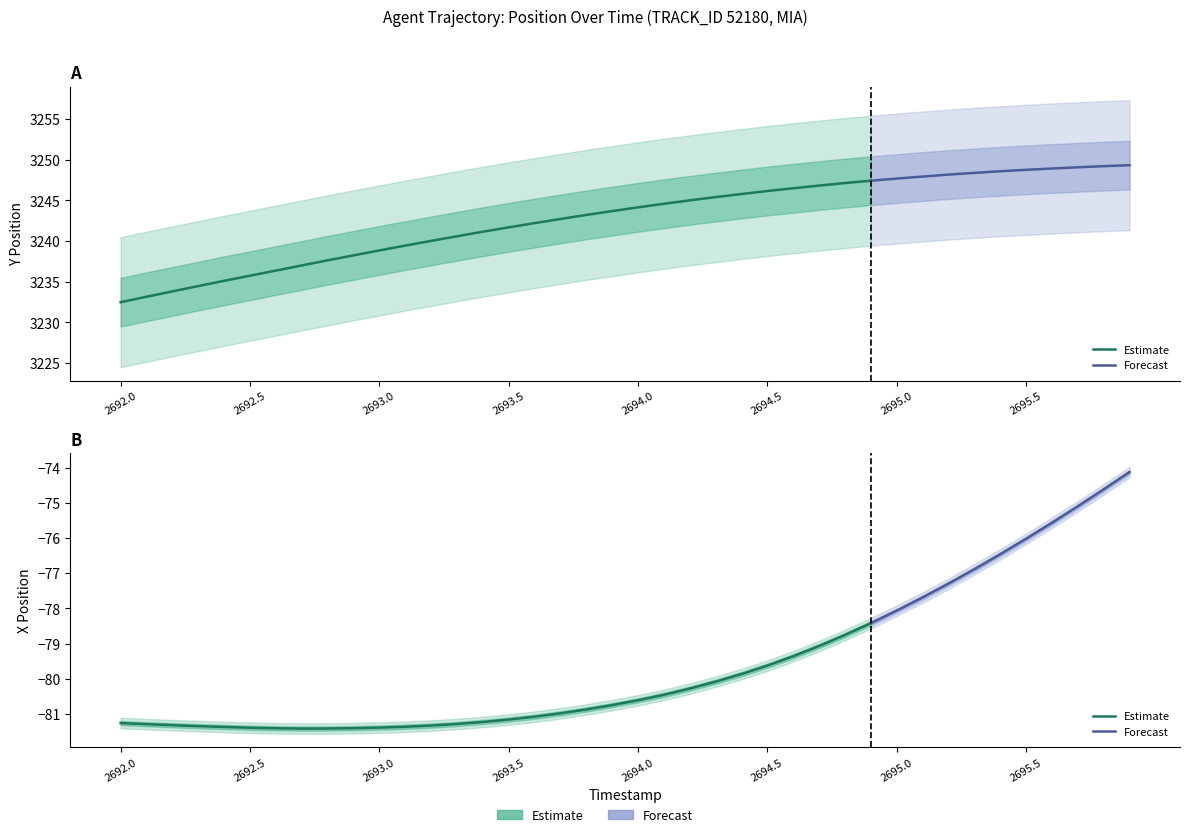

What is the sum of all X values?

-3183.2